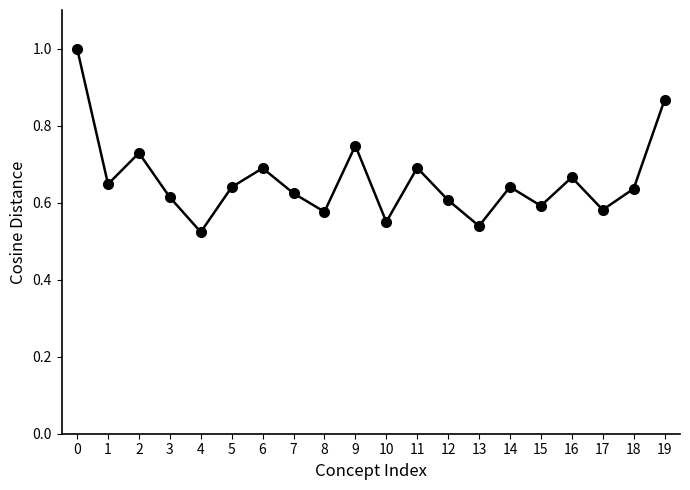

The chart shows a value of 0.7 at 2. True or false?

True